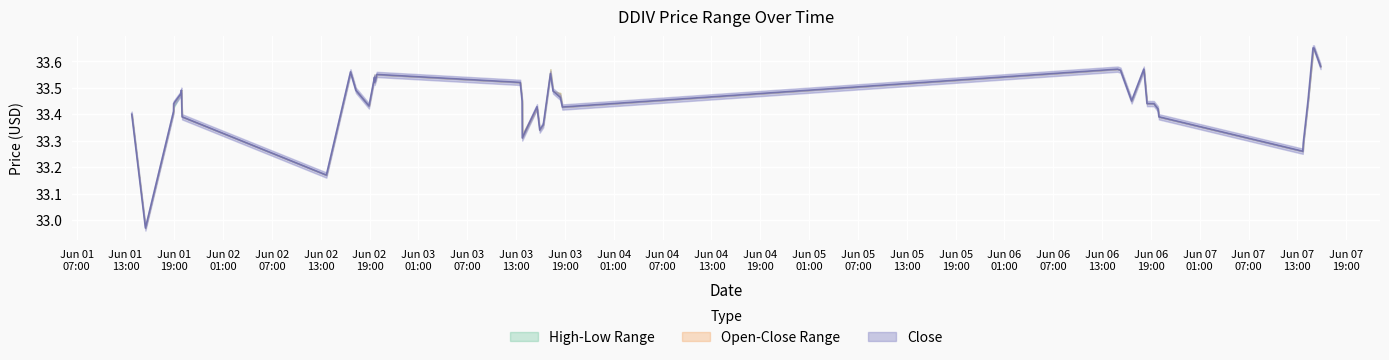

Where is close nearest to the value 33?

1